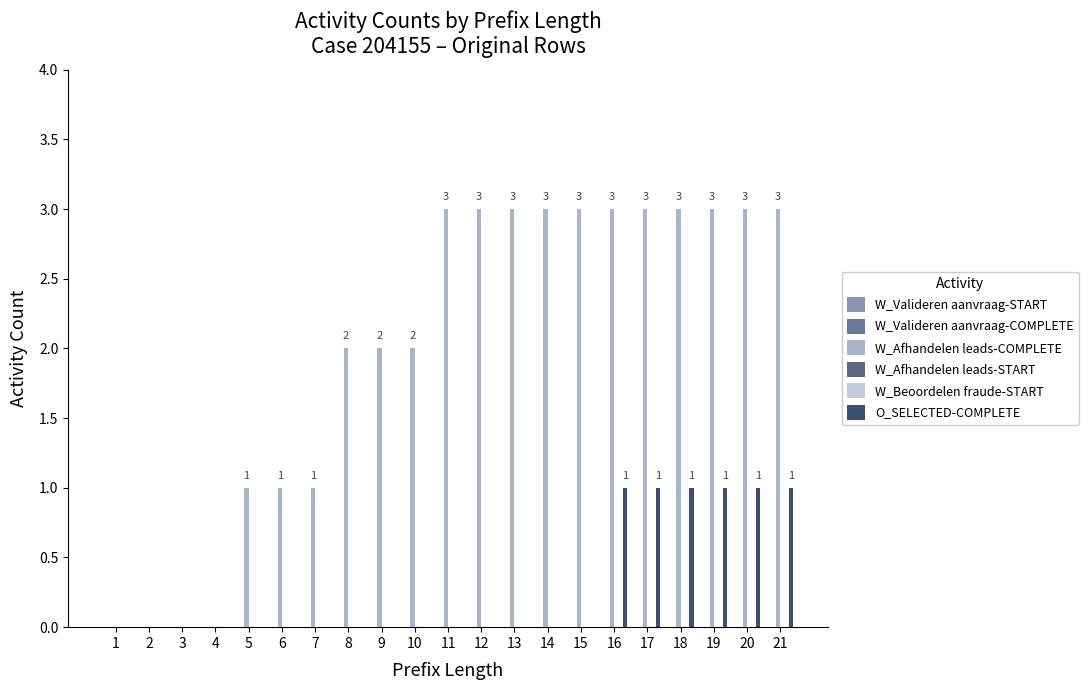

True or false: O_SELECTED-COMPLETE has a value of -1 at 15.

False